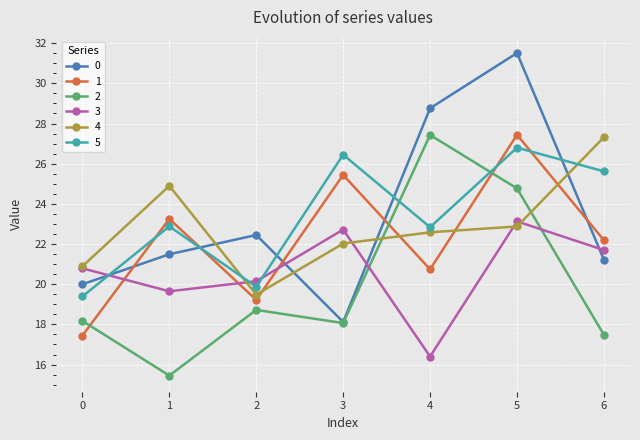

What is the total value across all series at 4?

138.8